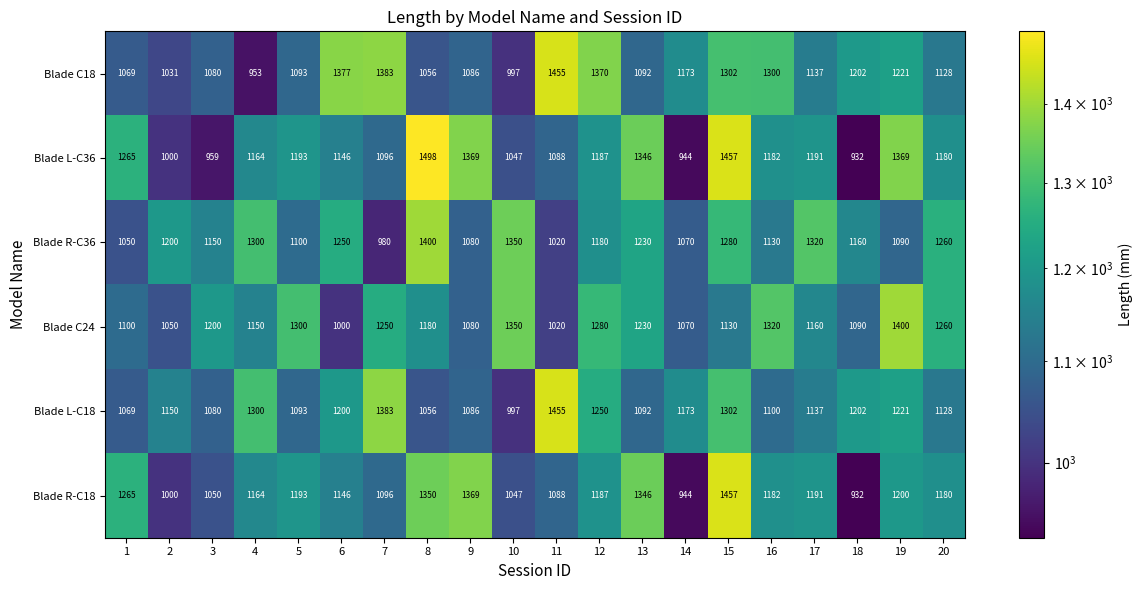

What is the difference between the highest and lowest values at 12?

190